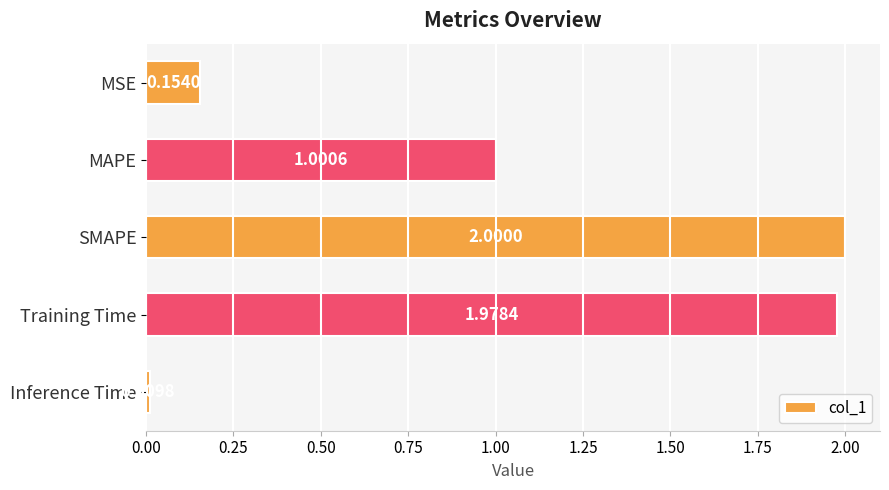

Rank the categories by value from lowest to highest.

Inference Time, MSE, MAPE, Training Time, SMAPE